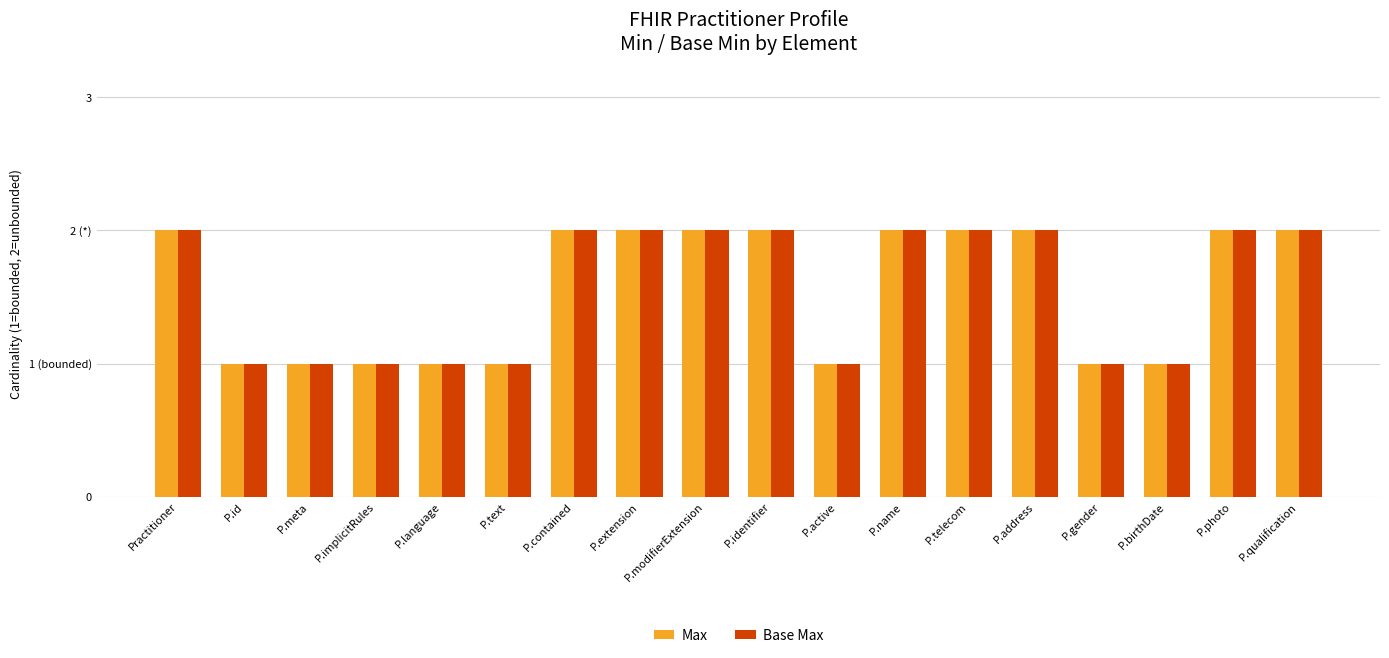

Are the bars horizontal?

No